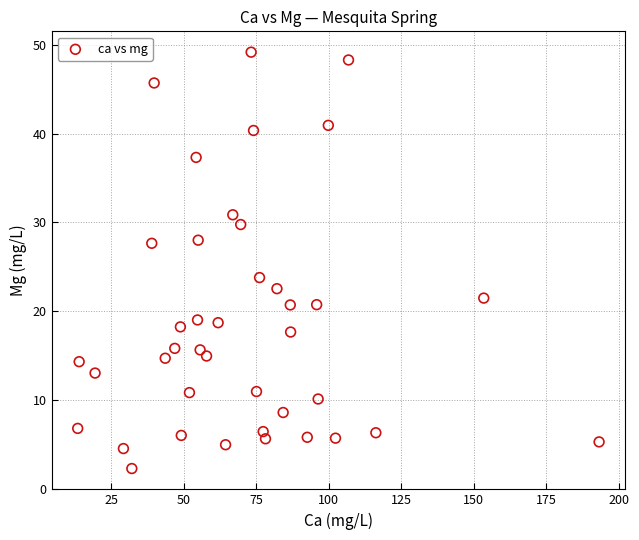

What is the range of X values (max minus min)?

179.9